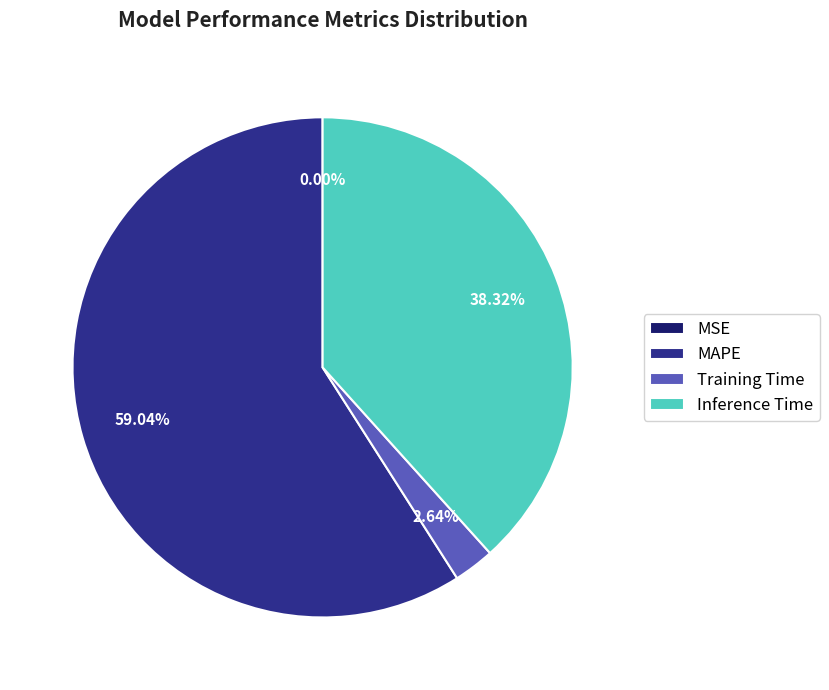

Between MAPE and Inference Time, which is larger?

MAPE